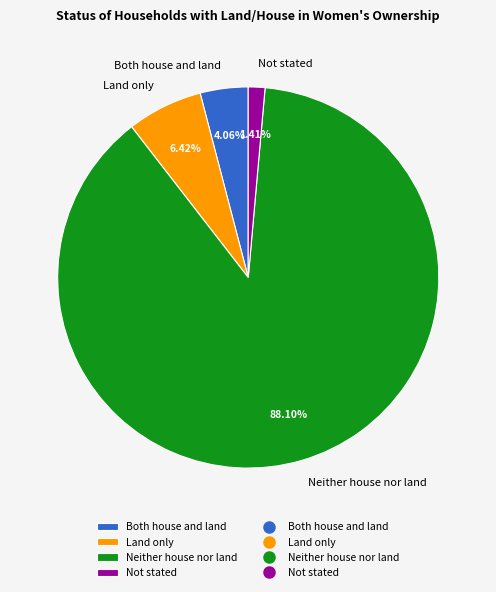

What percentage is the Land only slice, to the nearest percent?

6%